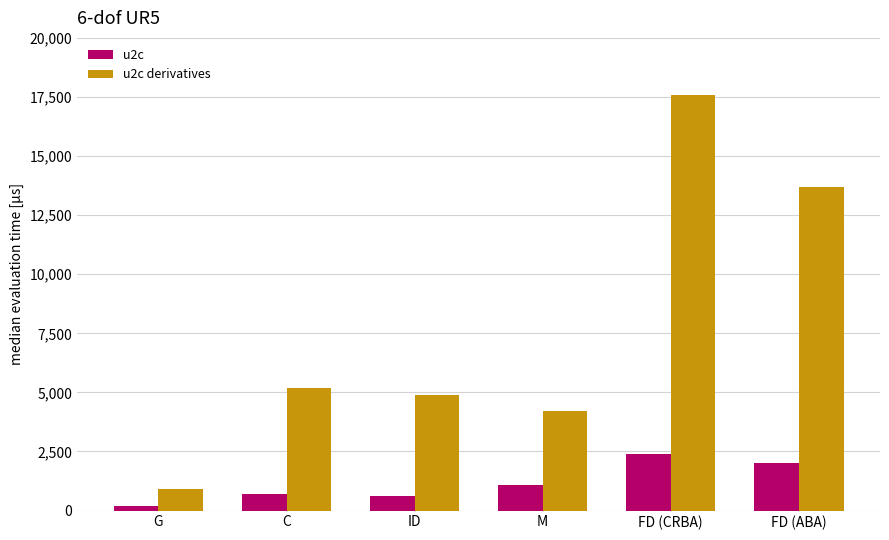

How many distinct data groups are displayed?

2